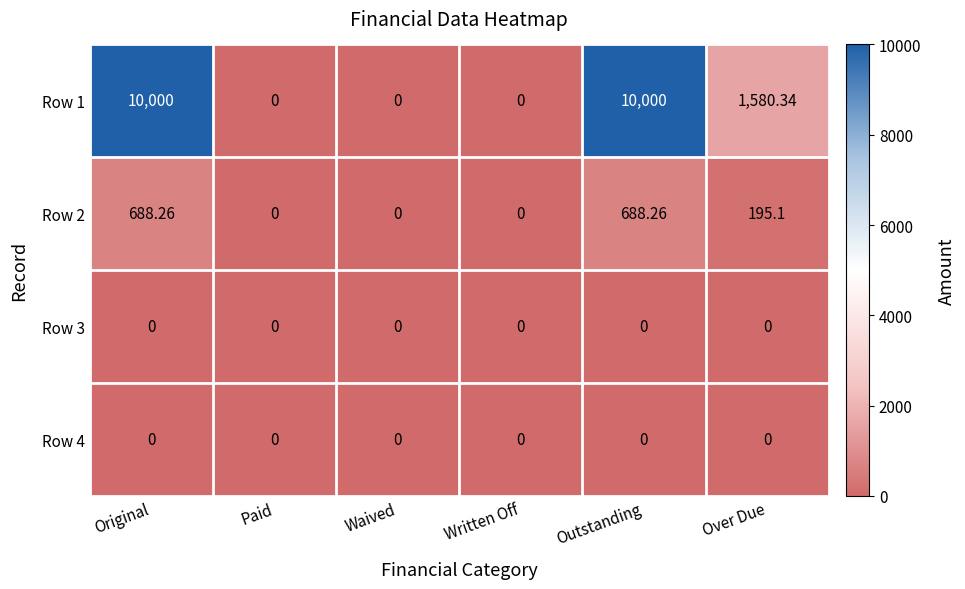

At which label is Row 2 closest to 344?

Over Due